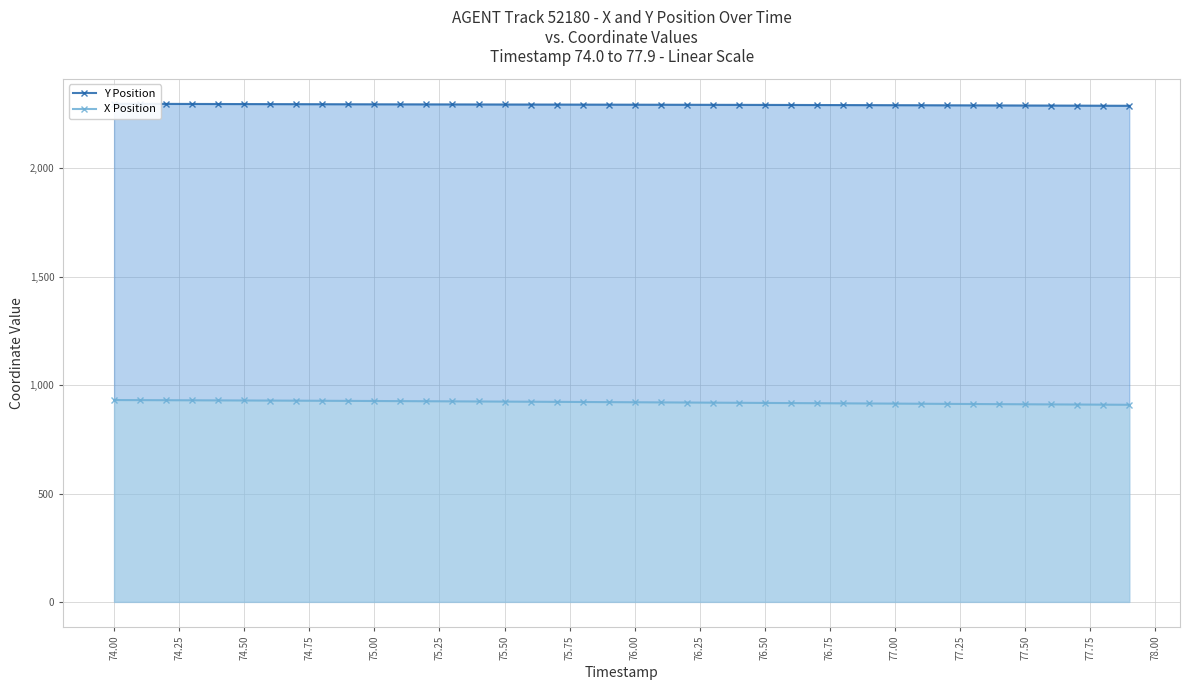

True or false: X Position has a value of 921.1 at 76.00.

True